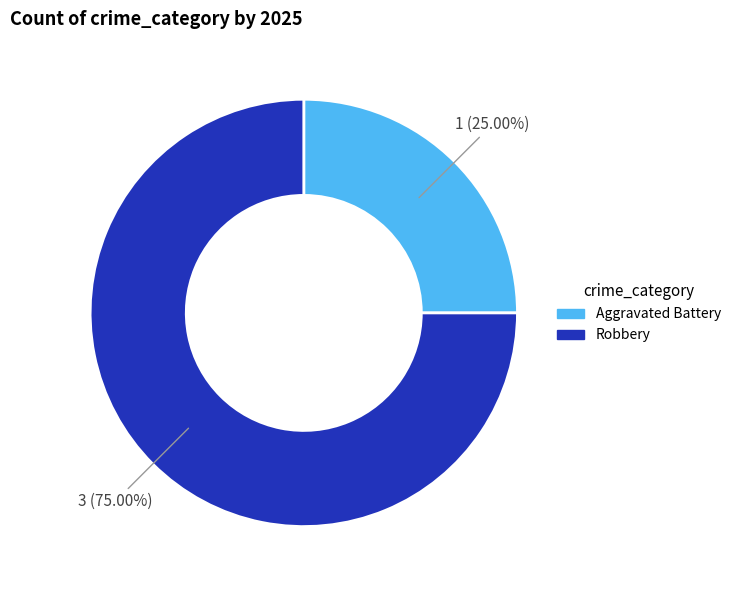

What is the smallest slice in the pie chart?

Aggravated Battery